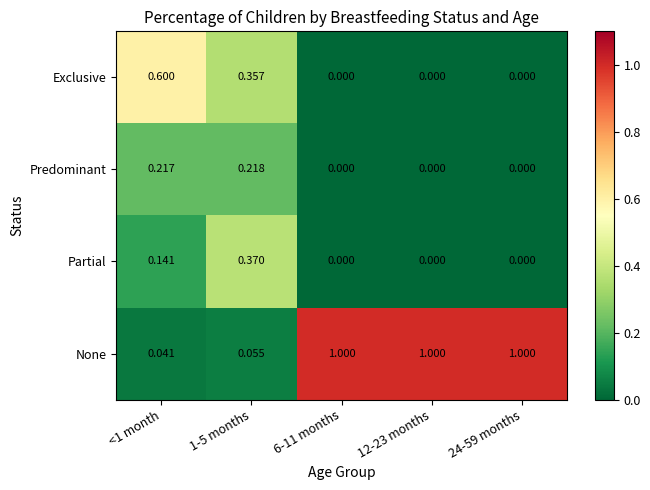

Rank the series by their maximum value, from lowest to highest.

Predominant, Partial, Exclusive, None